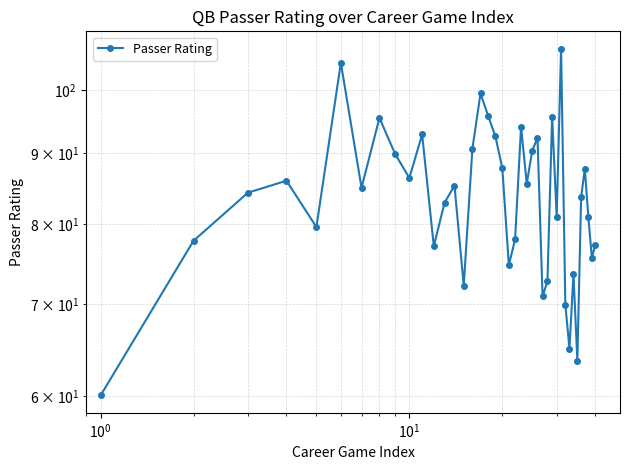

What is the minimum value shown in the chart?

60.1